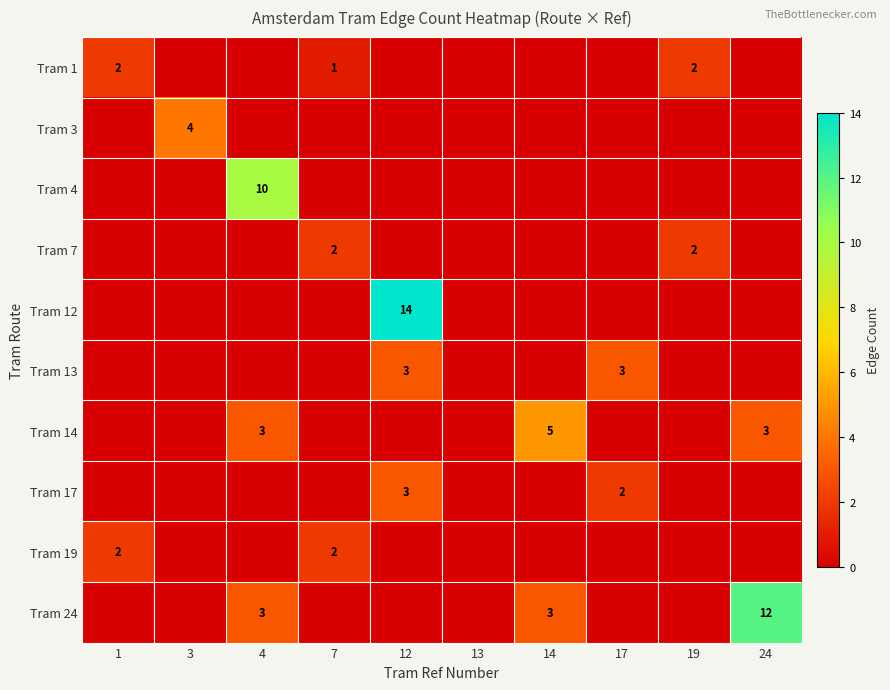

True or false: Tram 14 has a value of 8 at 14.

False